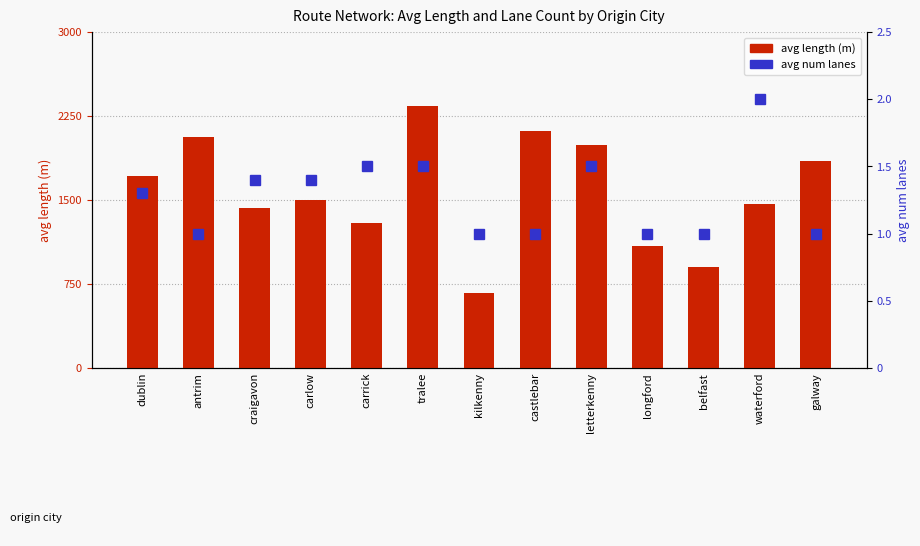

Reading left to right, extract all data points from this chart.

avg length (m): 1718.0	2061.6	1427.8	1497.0	1297.8	2336.8	671.7	2117.6	1992.8	1088.2	900.6	1466.1	1852.6
avg num lanes: 1.3	1.0	1.4	1.4	1.5	1.5	1.0	1.0	1.5	1.0	1.0	2.0	1.0